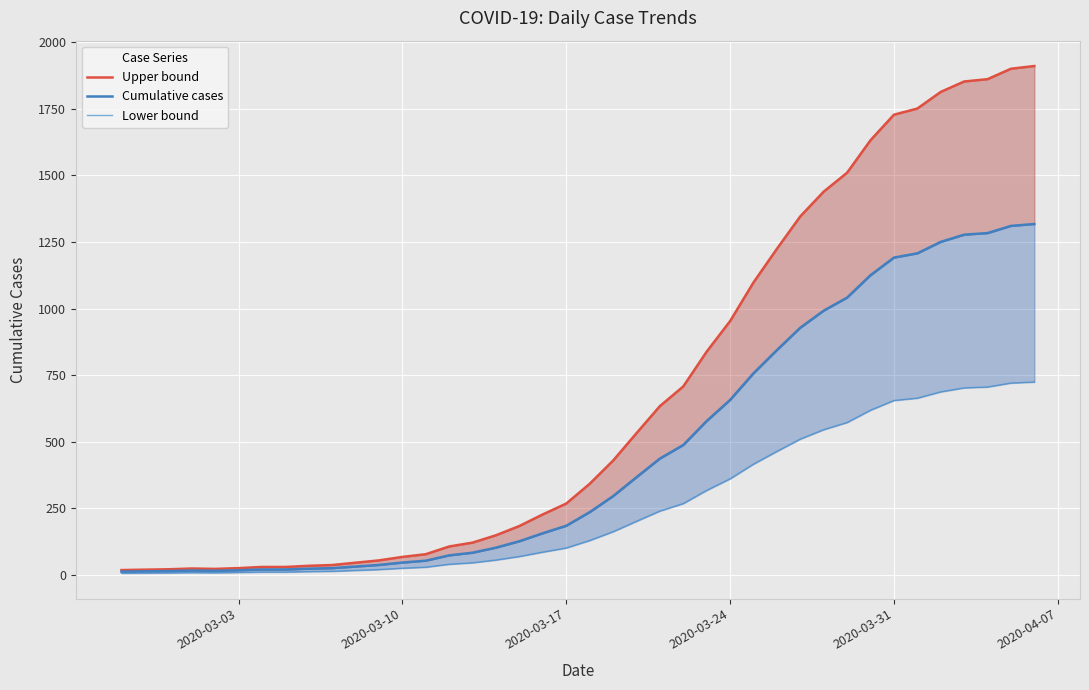

What is the minimum value shown in the chart?

7.2